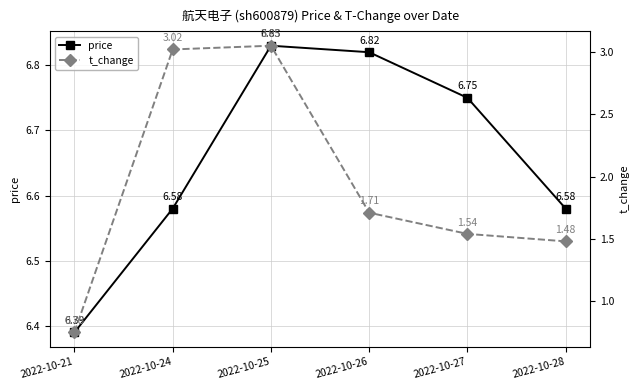

Reading left to right, extract all data points from this chart.

price: 2022-10-21=6.4	2022-10-24=6.6	2022-10-25=6.8	2022-10-26=6.8	2022-10-27=6.8	2022-10-28=6.6
t_change: 2022-10-21=0.8	2022-10-24=3.0	2022-10-25=3.0	2022-10-26=1.7	2022-10-27=1.5	2022-10-28=1.5